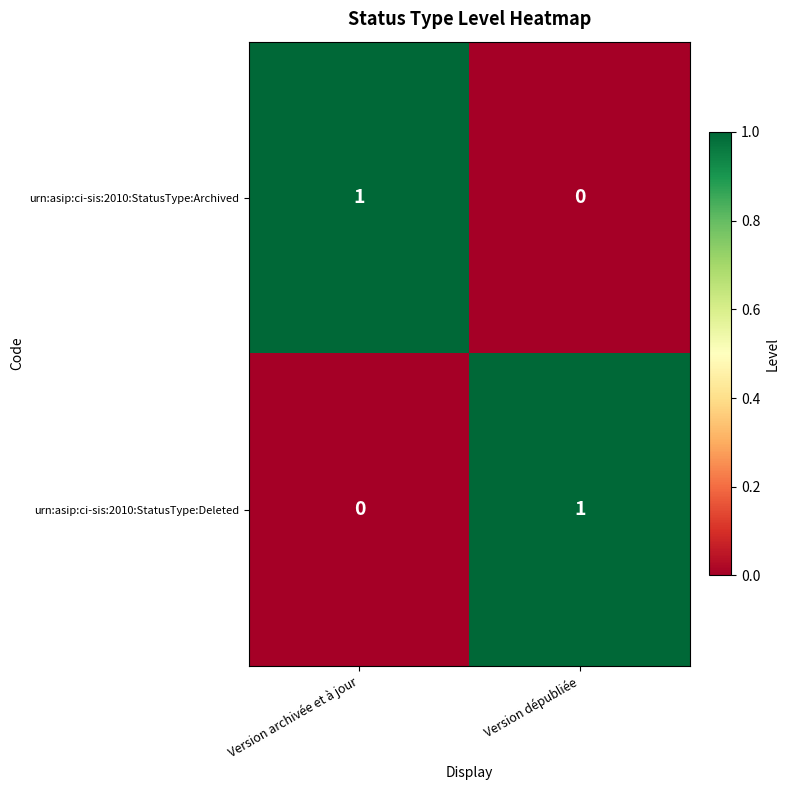

Where is urn:asip:ci-sis:2010:StatusType:Deleted nearest to the value 0?

Version archivée et à jour